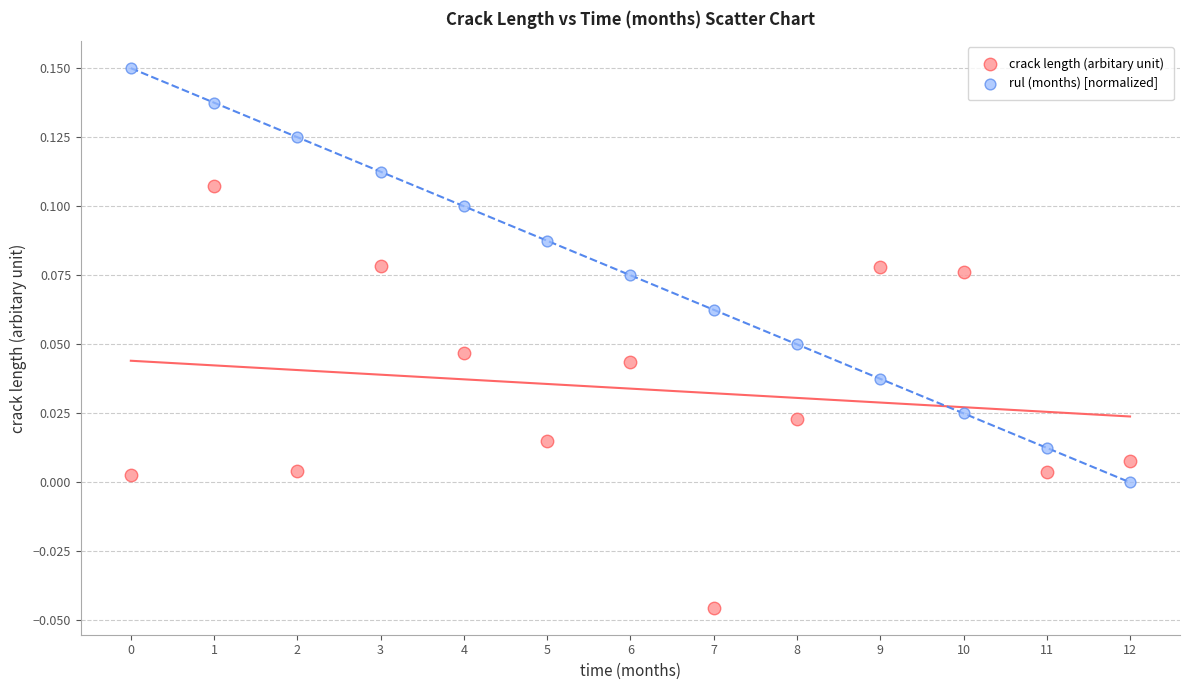

Which series has the largest Y range (max minus min)?

crack length (arbitary unit)